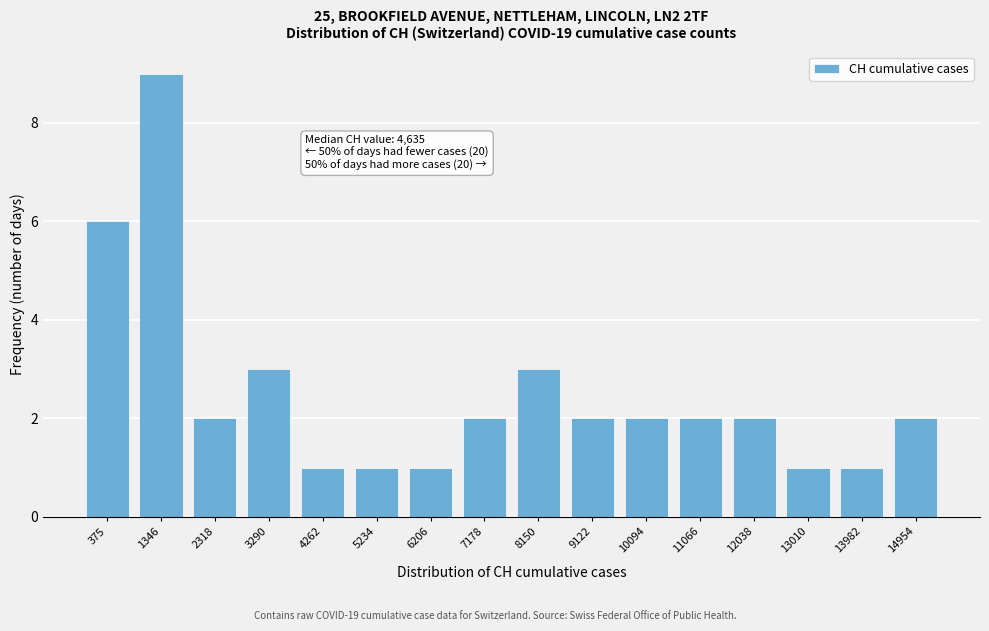

Reading right to left, transcribe all the data shown in this chart.

14954=2	13982=1	13010=1	12038=2	11066=2	10094=2	9122=2	8150=3	7178=2	6206=1	5234=1	4262=1	3290=3	2318=2	1346=9	375=6